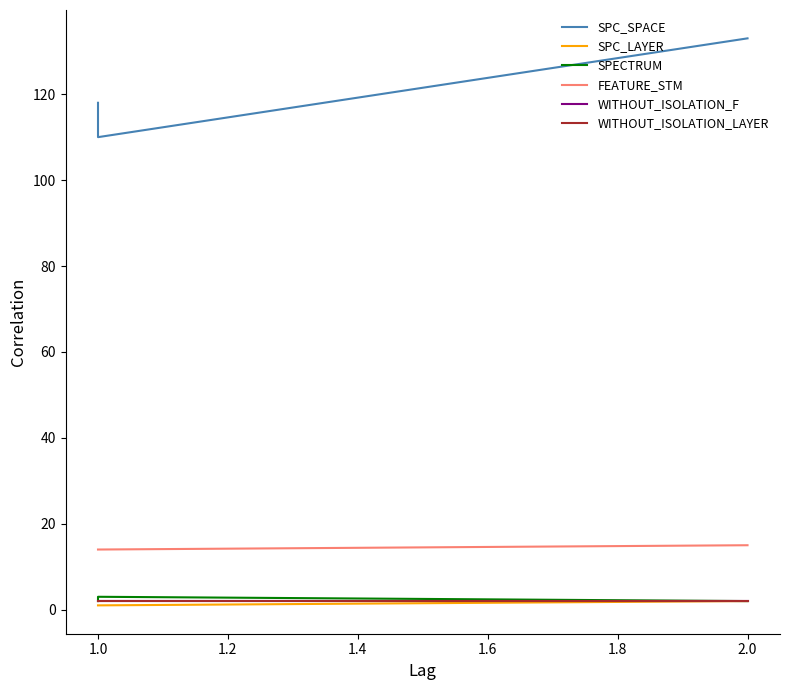

Count the number of categories in the chart.

3